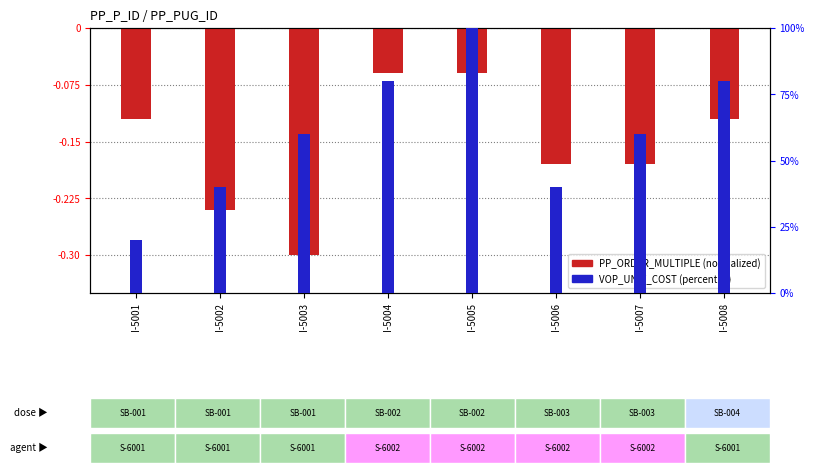

How many data points in VOP_UNIT_COST (percentile) are above 60?

3